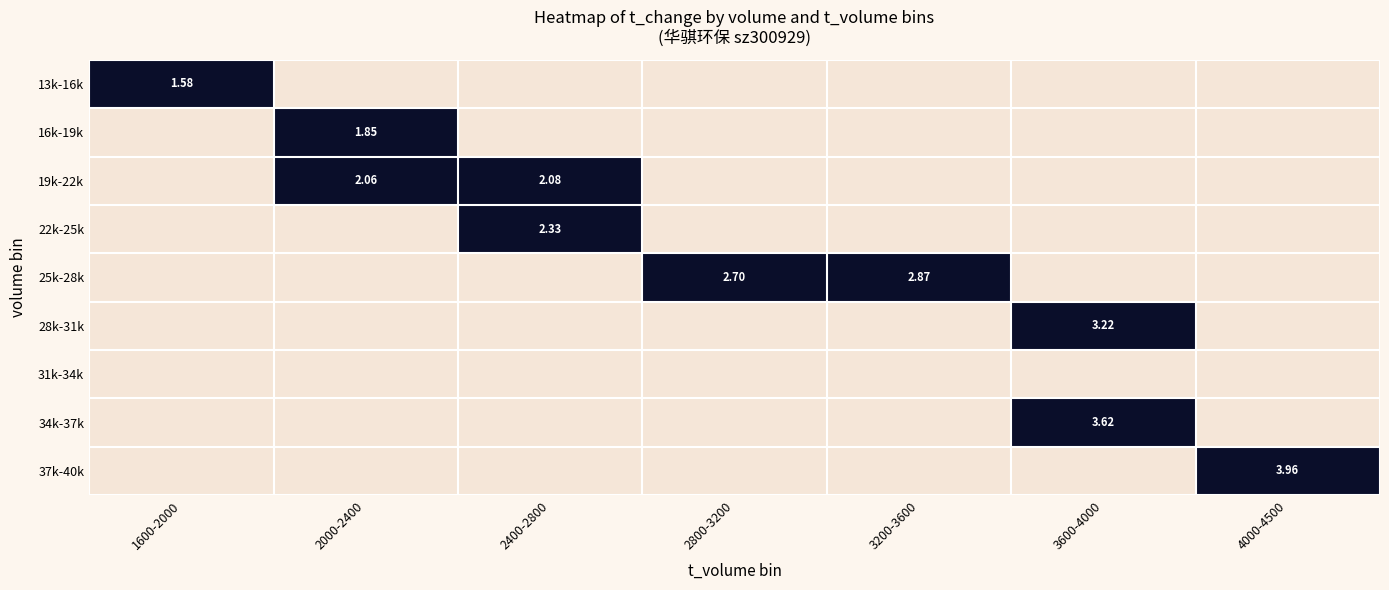

What is the maximum value shown in the chart?

1